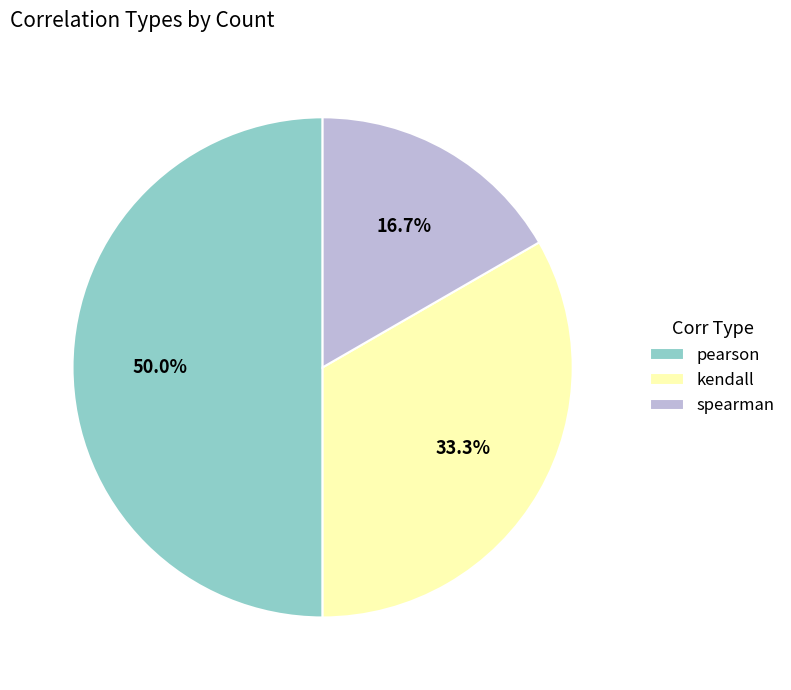

To the nearest percent, what portion does spearman represent?

17%